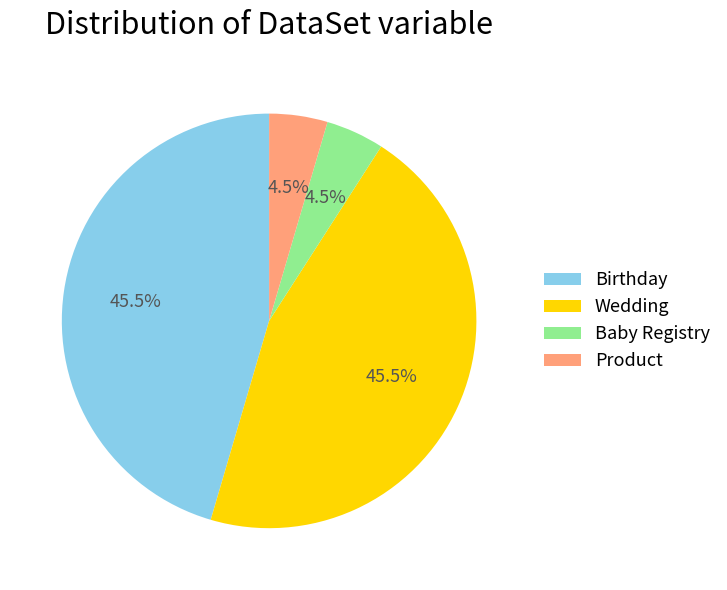

What is the ratio of the value at Product to the value at Baby Registry?

1.0